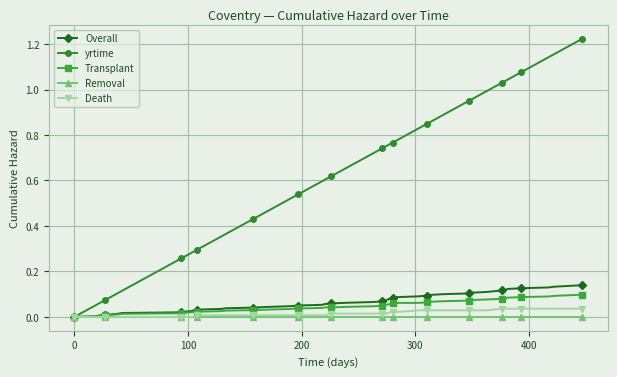

Which series has the largest total across all categories?

yrtime